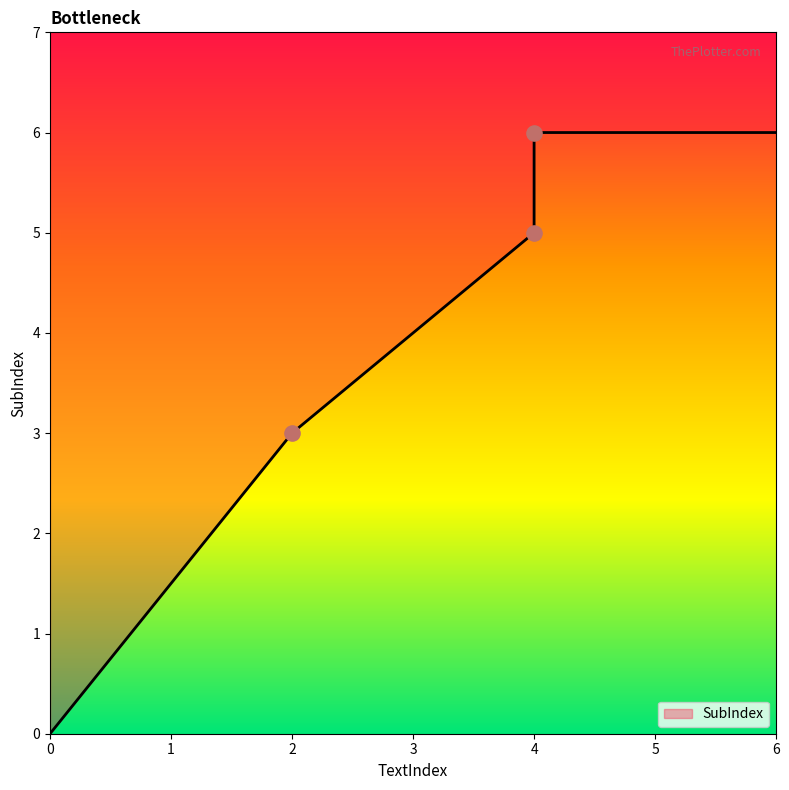

What is the ratio of the value at 4 to the value at 2?

1.7